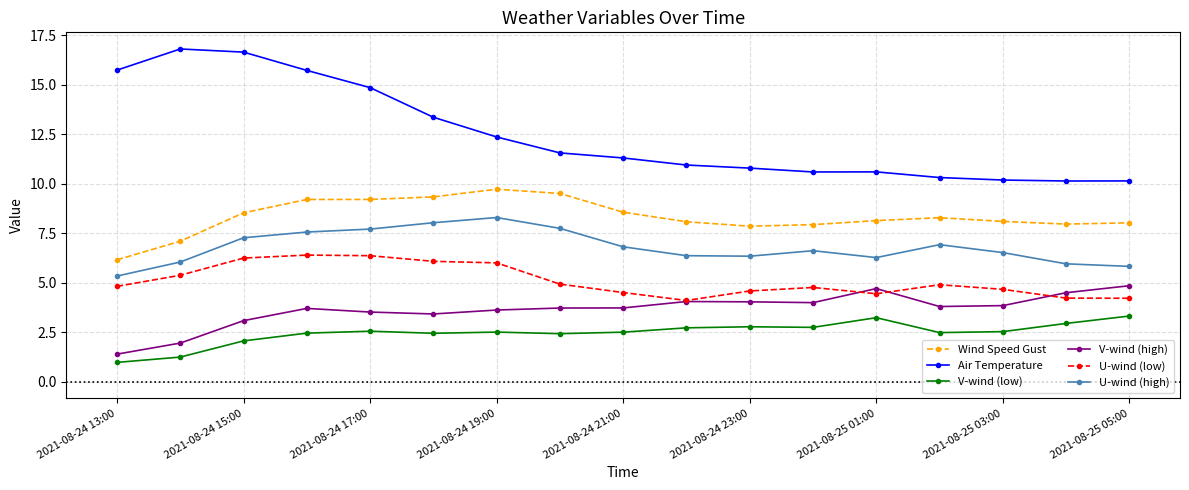

True or false: Air Temperature and V-wind (high) cross at least once.

False